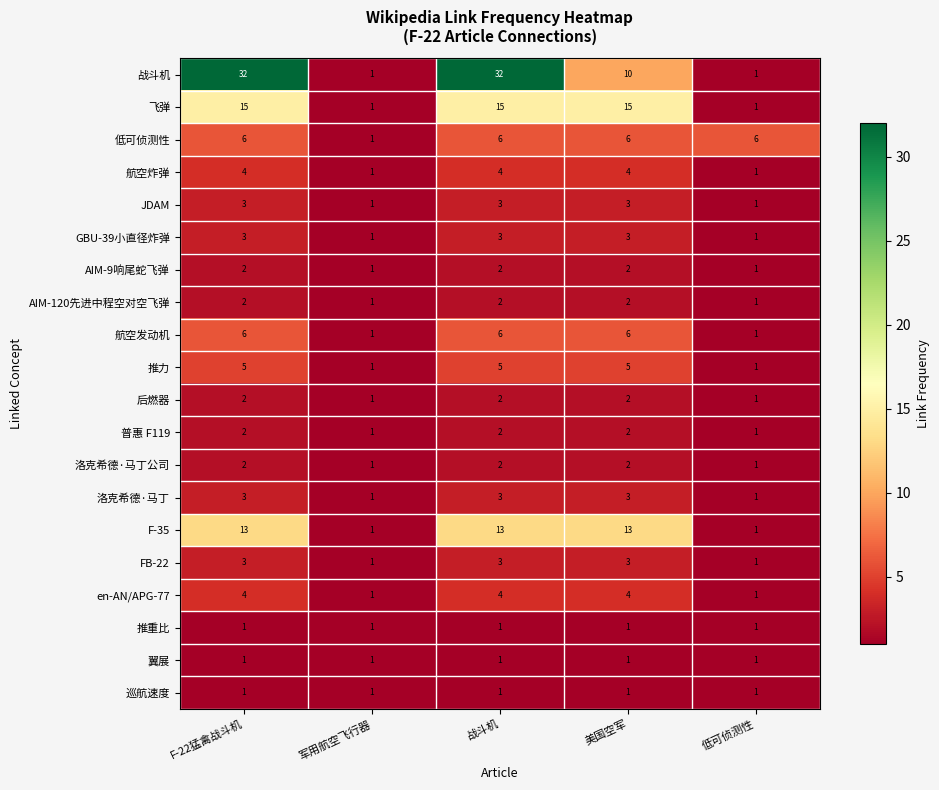

At how many categories does at least one series exceed 16?

2